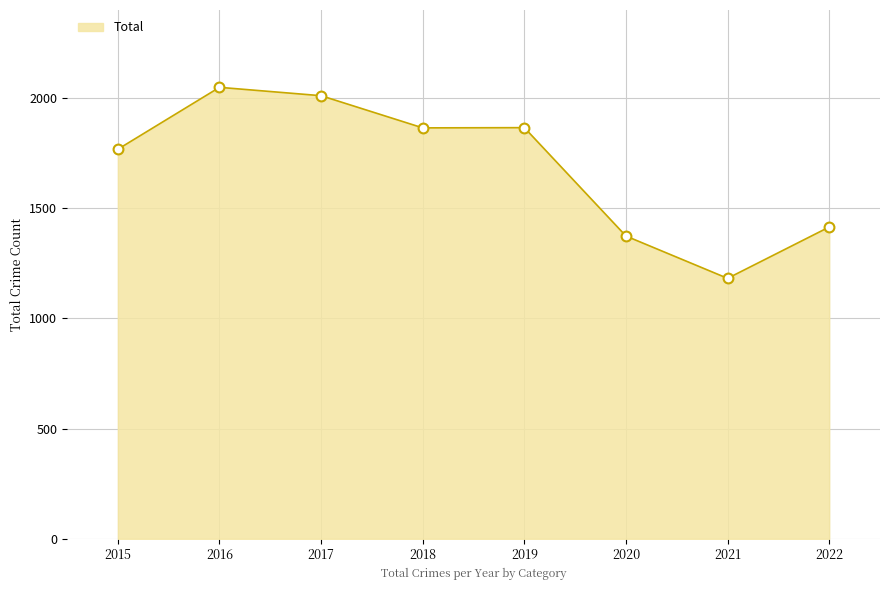

Which has a higher value, 2016 or 2021?

2016